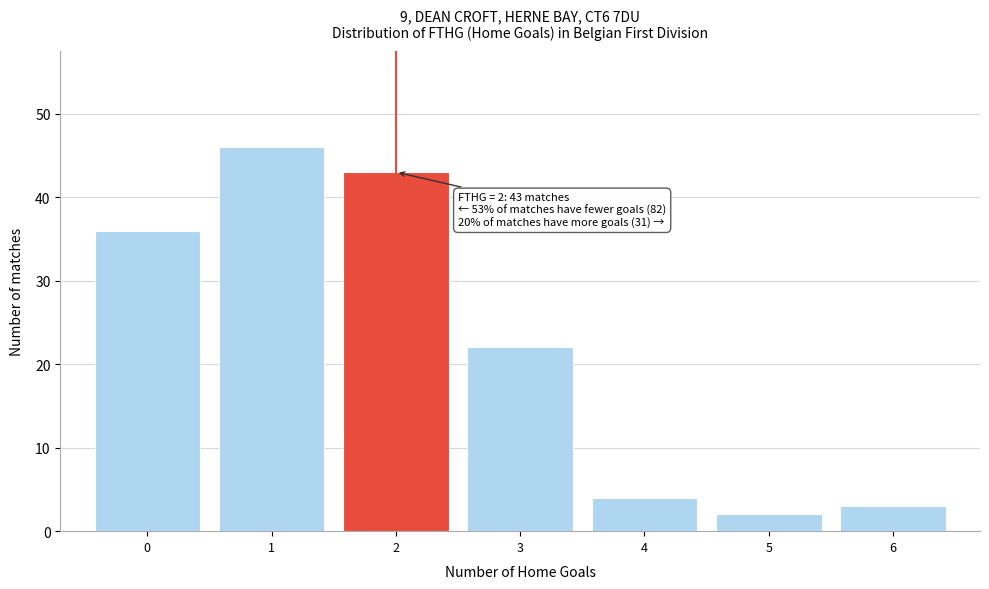

Over which range of the x-axis is the bar tallest?

0.5 to 1.5